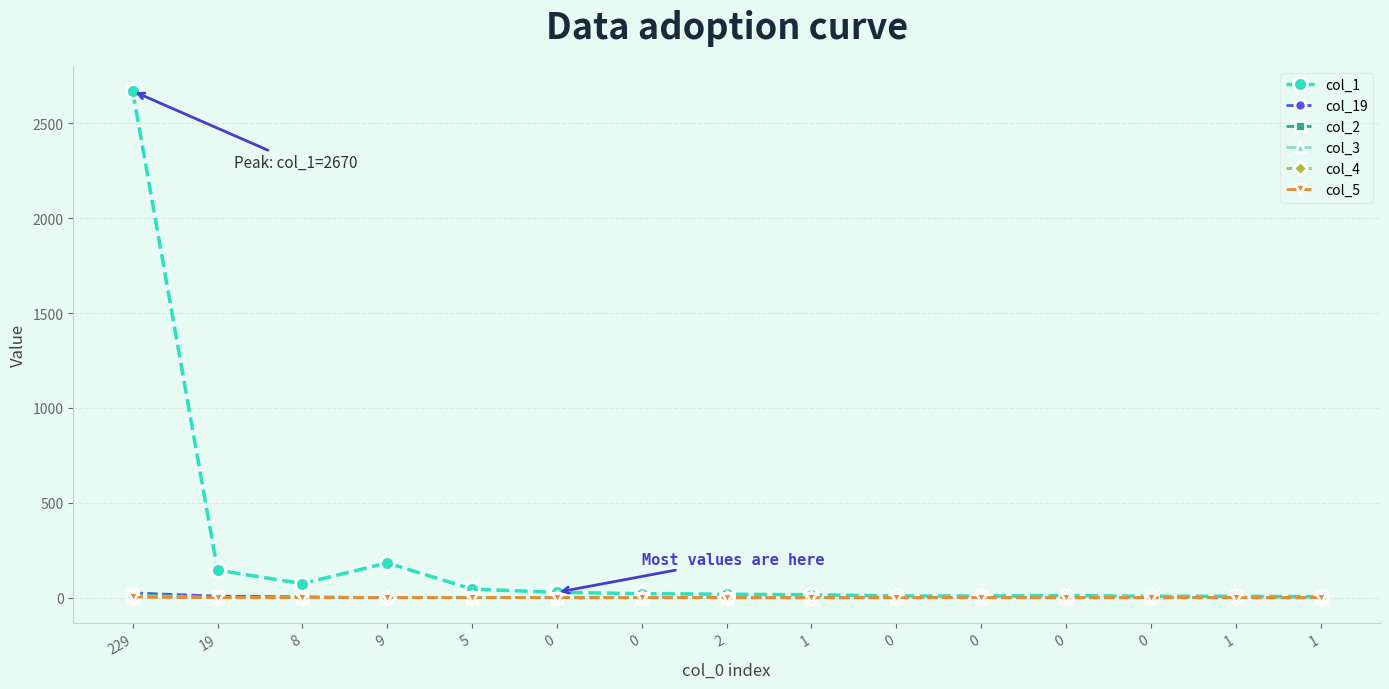

At how many categories does at least one series exceed 1562?

1